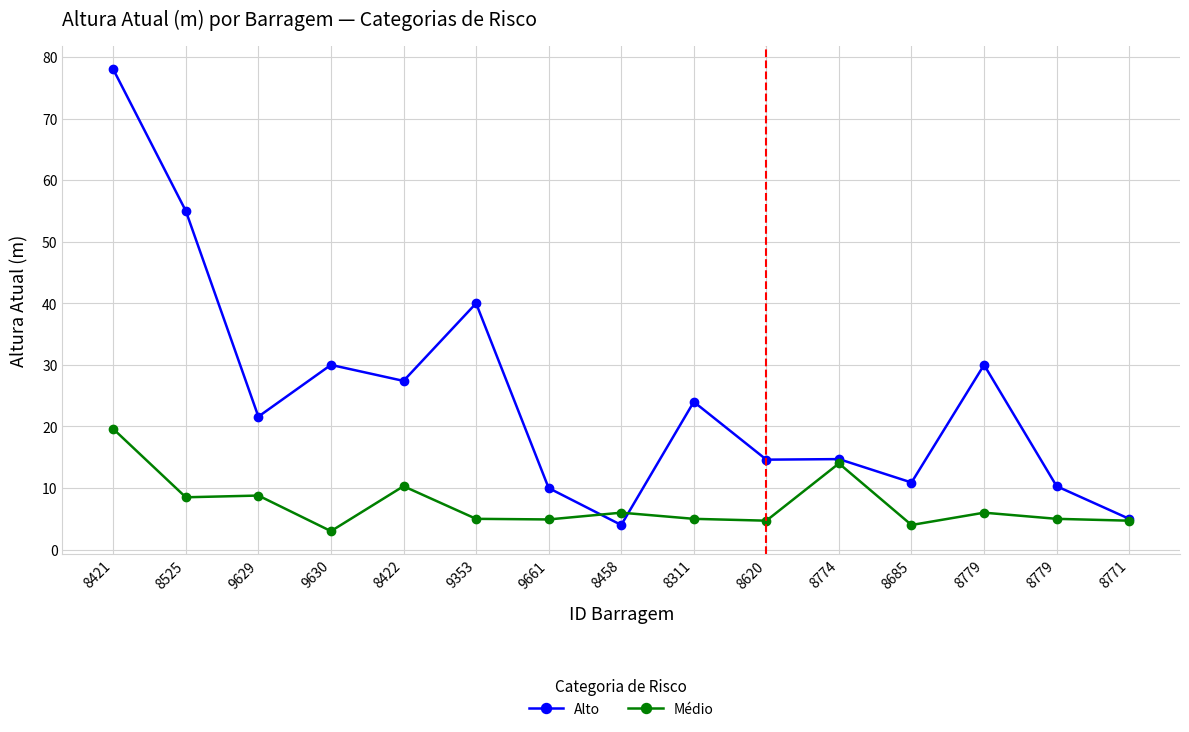

What are all the series names shown in the legend?

Alto, Médio